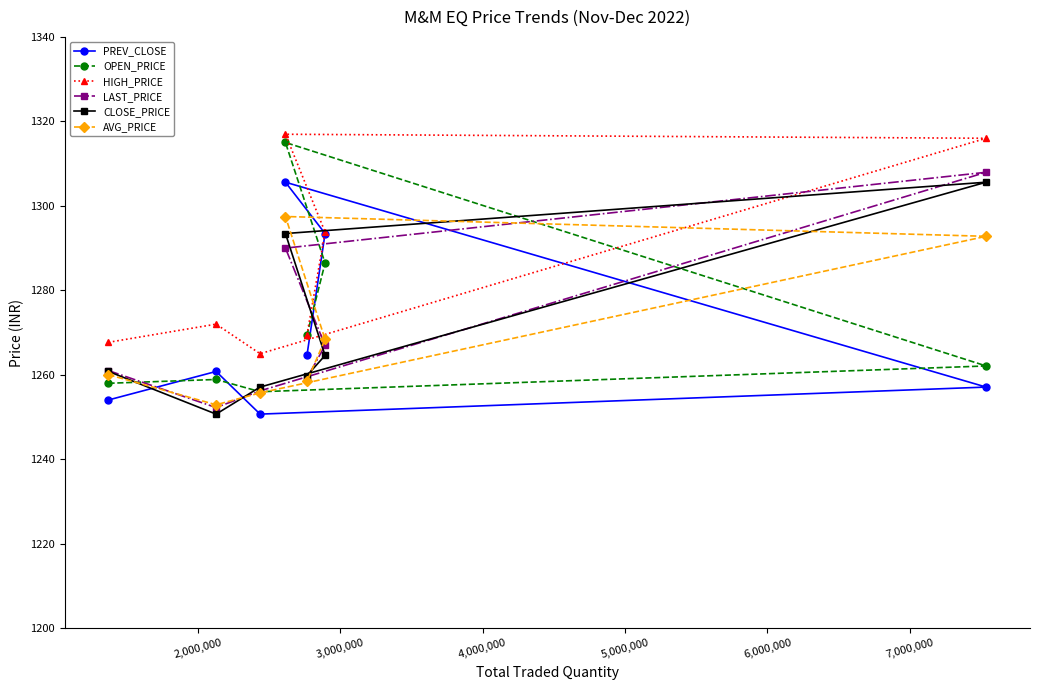

What is the smallest value displayed?

1250.7